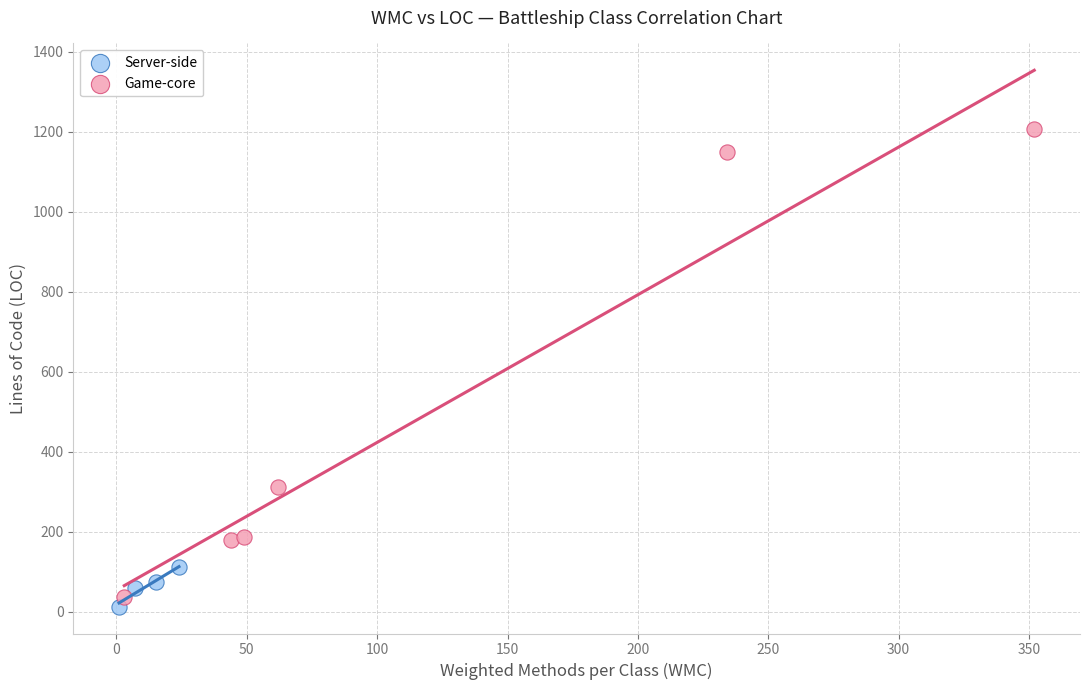

Which series contains the highest Y value?

Game-core